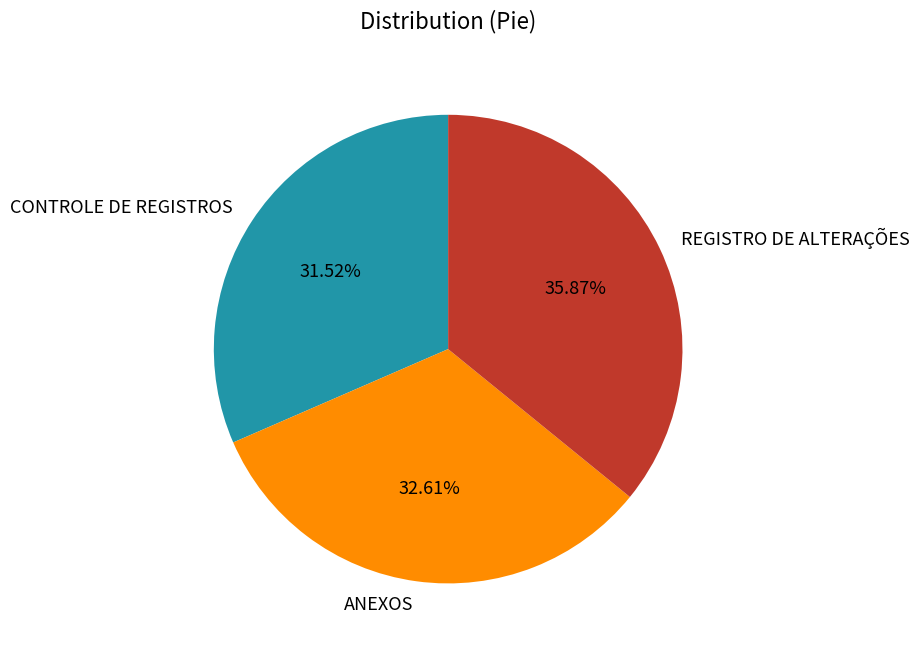

Does ANEXOS account for over 50% of the chart?

No